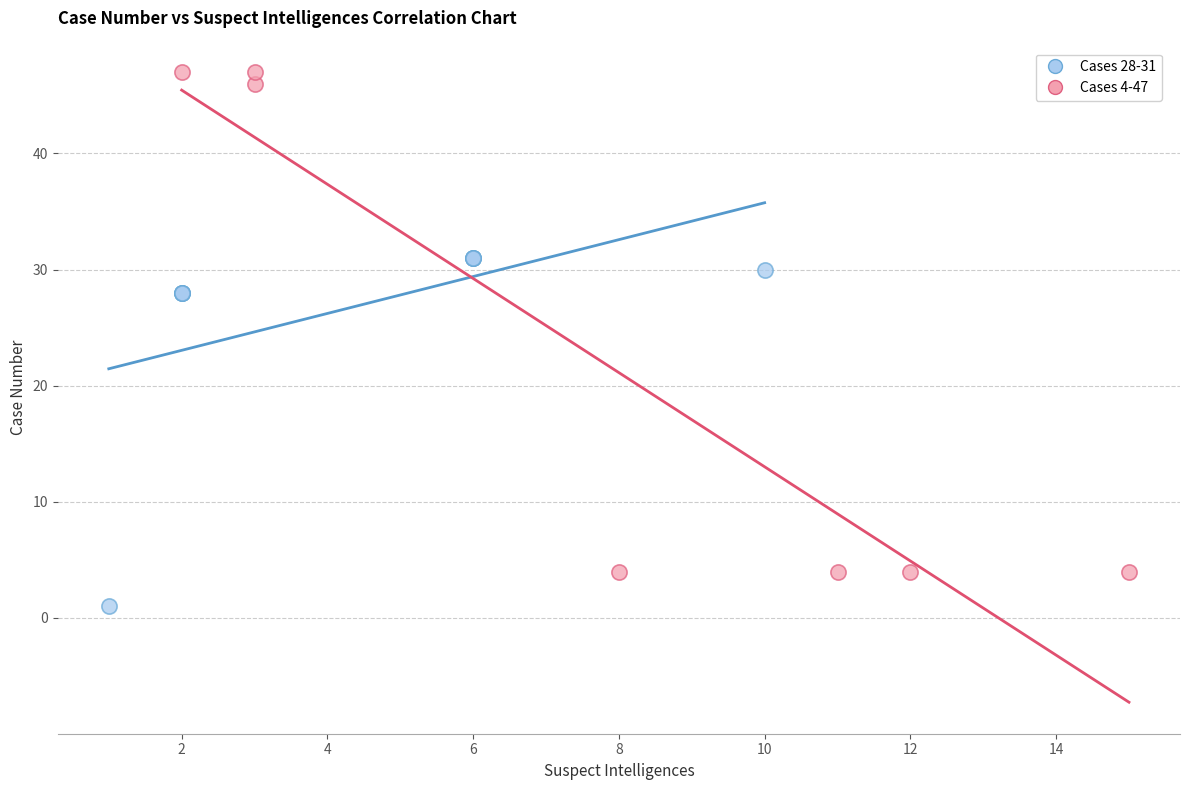

Which series reaches the minimum Y coordinate?

Cases 28-31